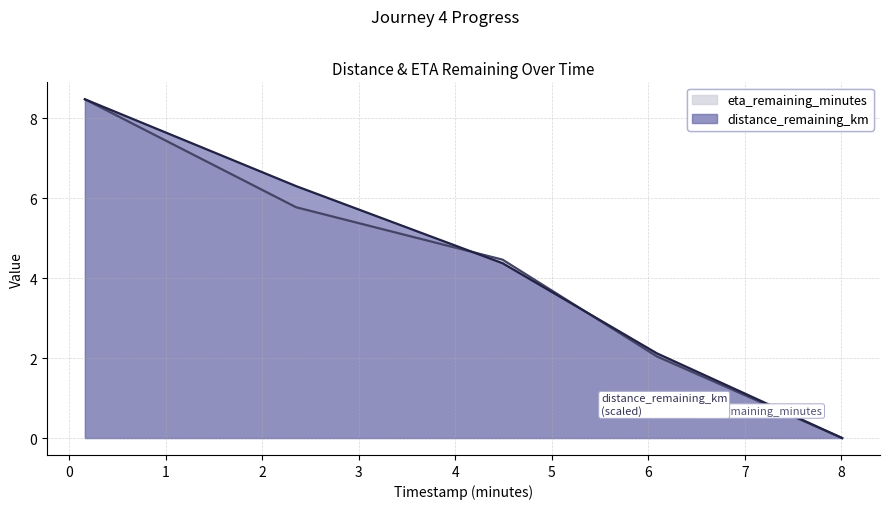

What is the label of the 4th point from the right?

2.35